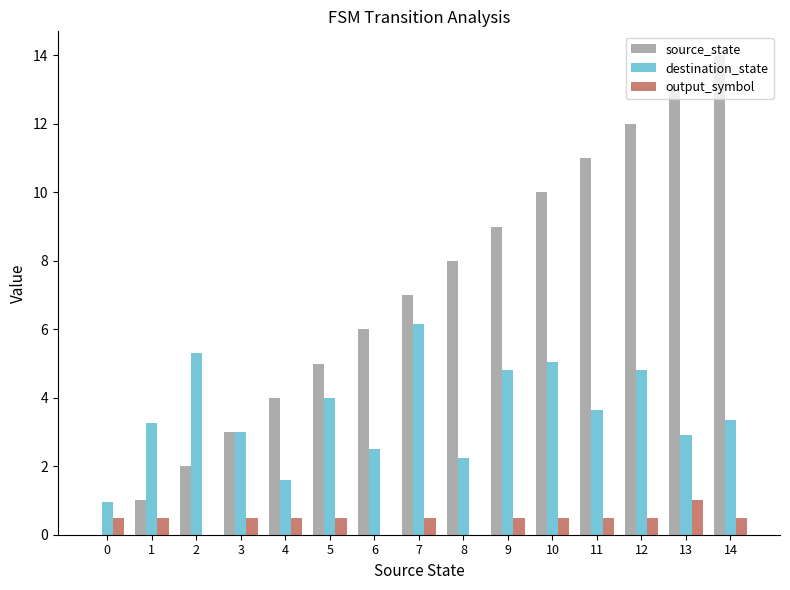

Which series has the largest total across all categories?

source_state